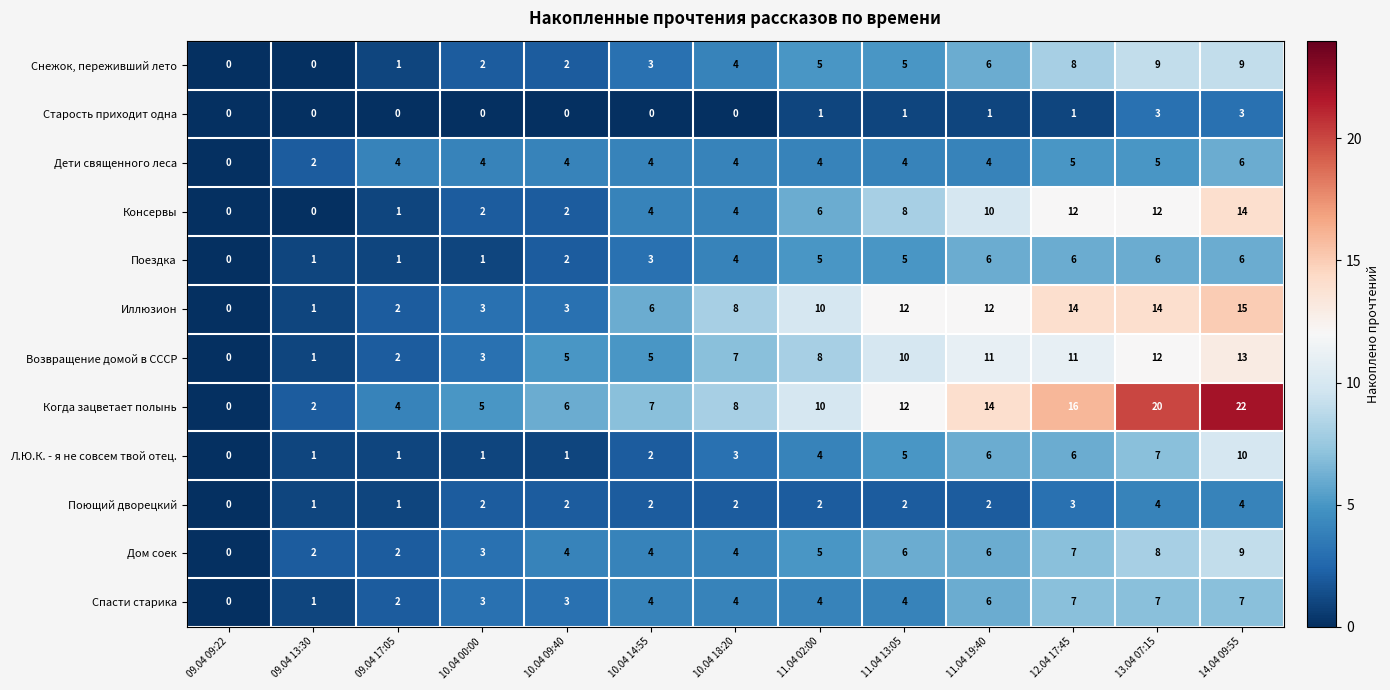

What is the sum of all Когда зацветает полынь values?

126